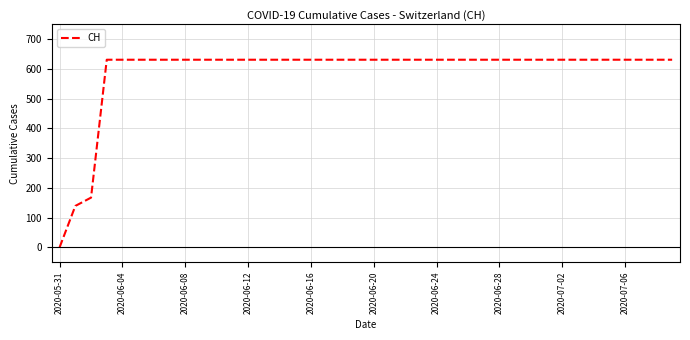

What is the difference between the maximum and minimum values?

631